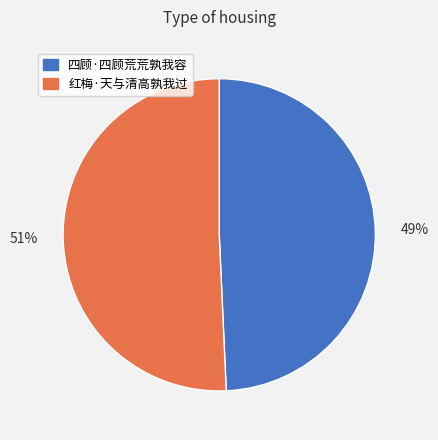

How many segments does this pie chart have?

2